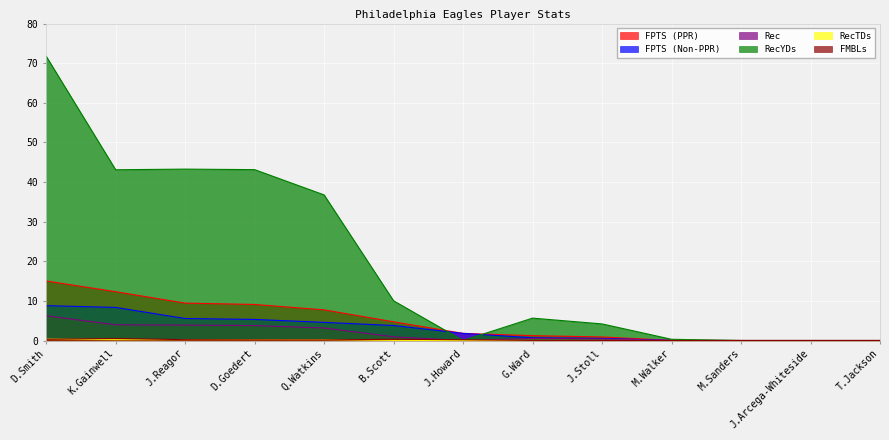

In RecYDs, how many points are higher than both neighbors (excluding endpoints)?

2